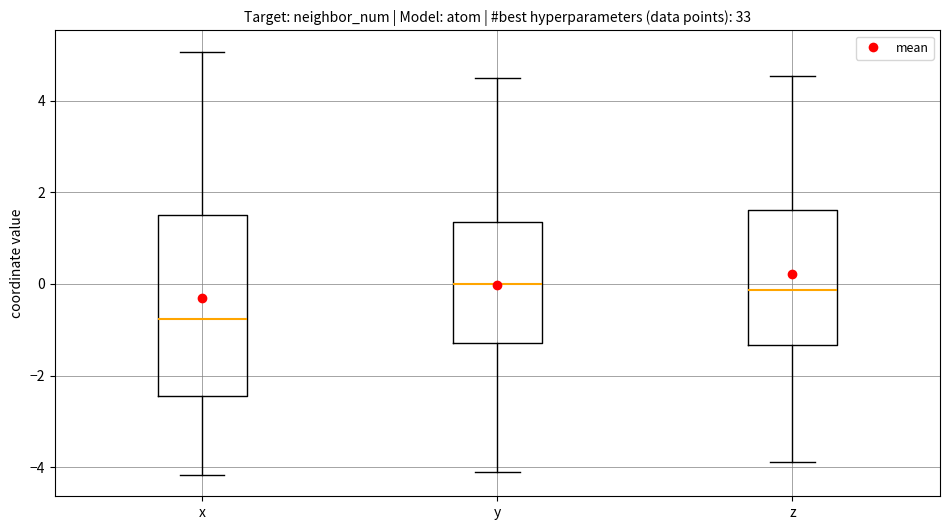

Reading left to right, read every box against the y-axis: the position of its median line, the range the box covers, and the ends of its whiskers. The values are not printed on the chart, so give them approximately, as read against the axis.

x: median -0.8, box -2.4 to 1.4, whiskers -4.2 to 5.0
y: median 0.0, box -1.2 to 1.4, whiskers -4.2 to 4.4
z: median -0.2, box -1.4 to 1.6, whiskers -3.8 to 4.6